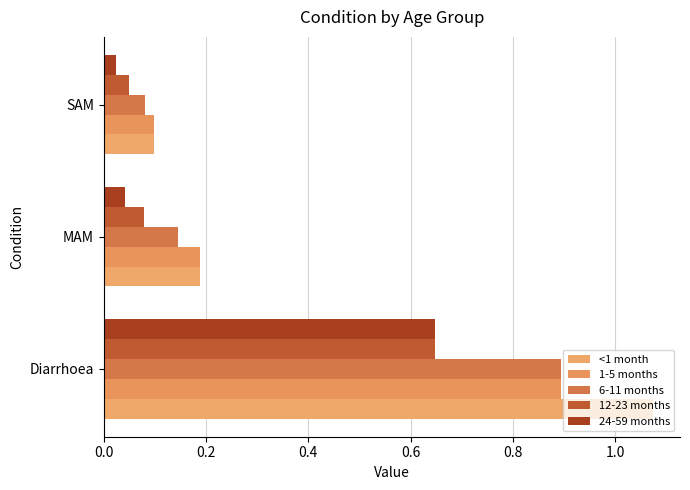

Which series has the widest spread of values?

<1 month